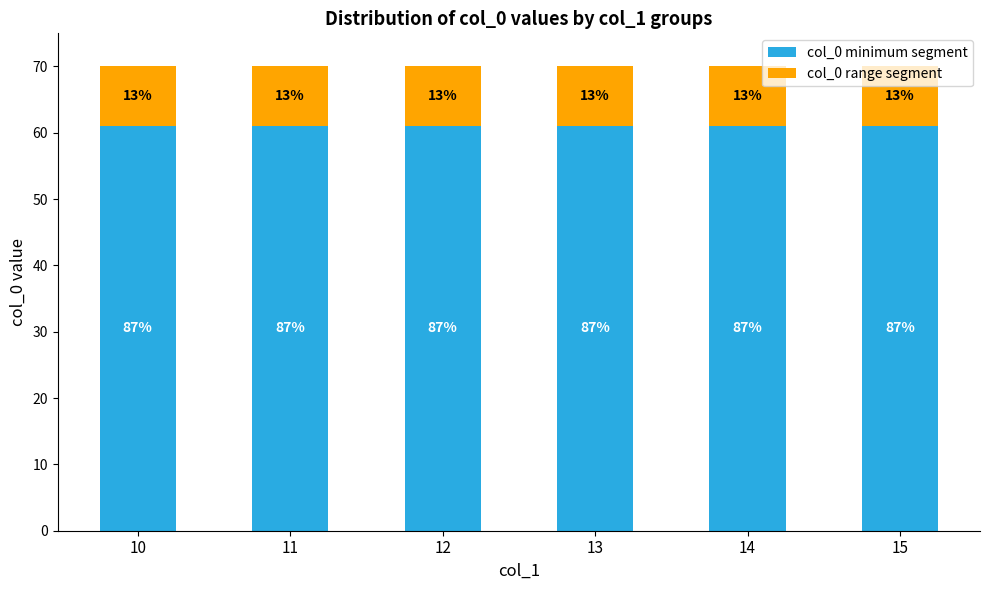

Which series has the largest range (max minus min)?

col_0 minimum segment